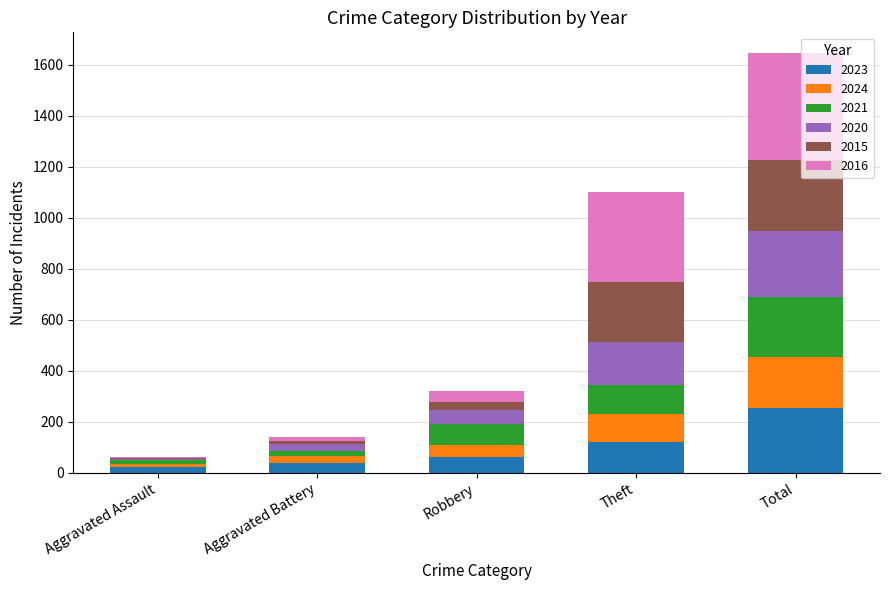

At which category is the sum across all series the highest?

Total